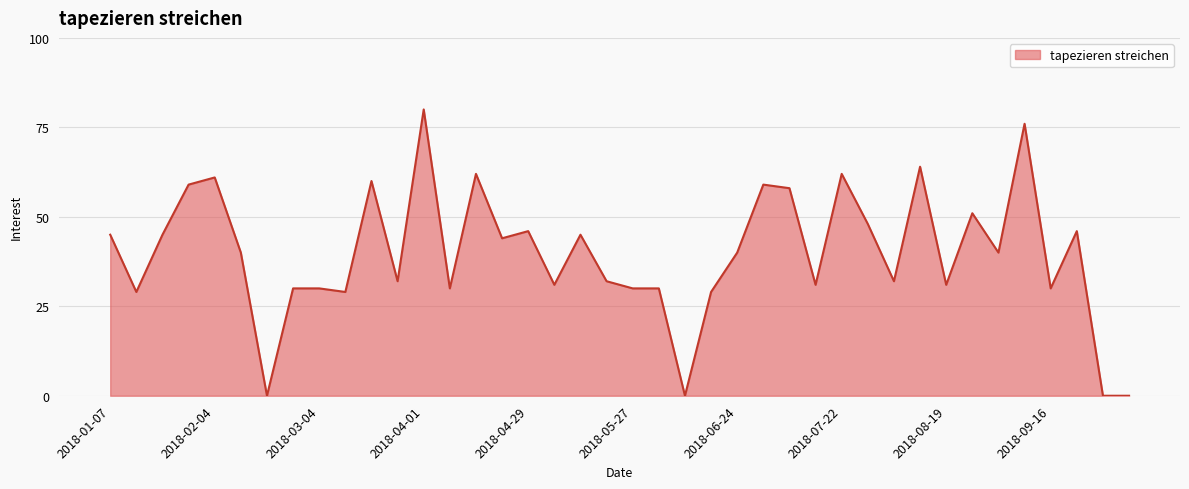

What is the greatest value displayed?

80